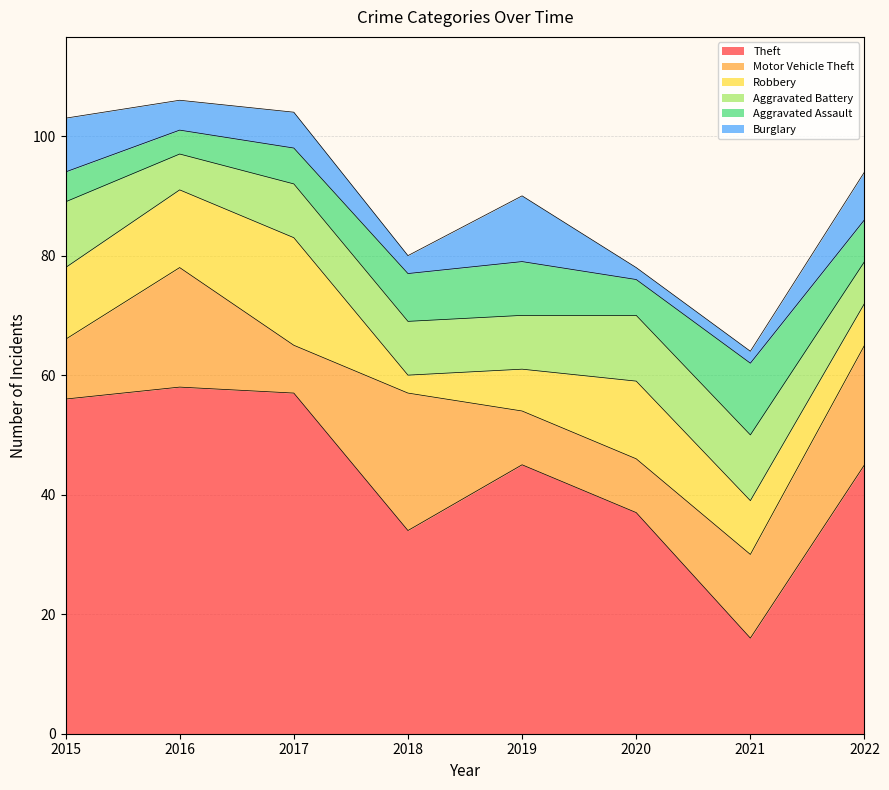

Which series changed the most between 2018 and 2019?

Motor Vehicle Theft